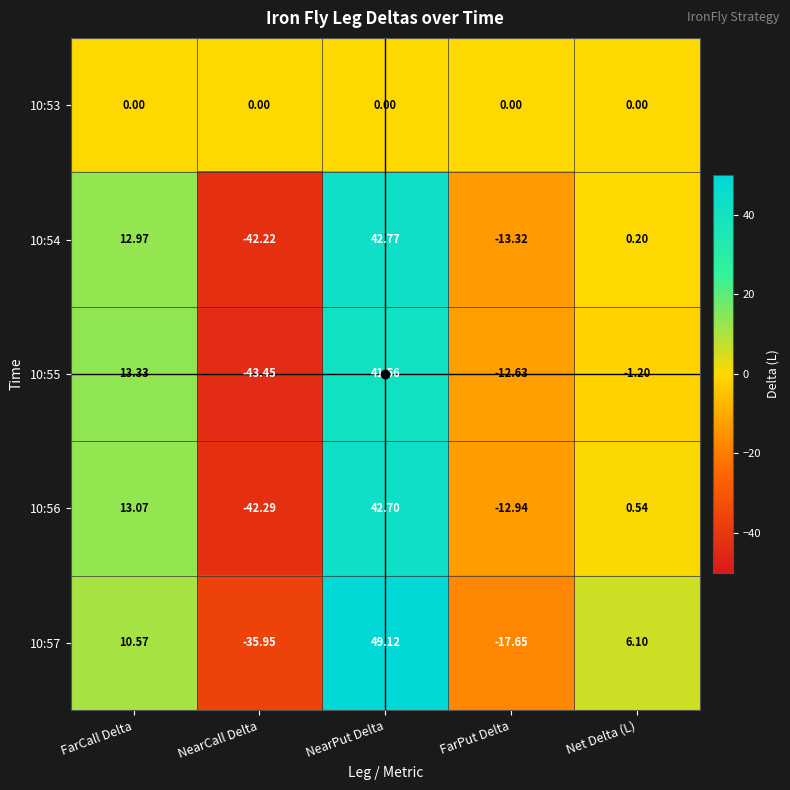

What is the total value across all series at FarCall Delta?

49.9